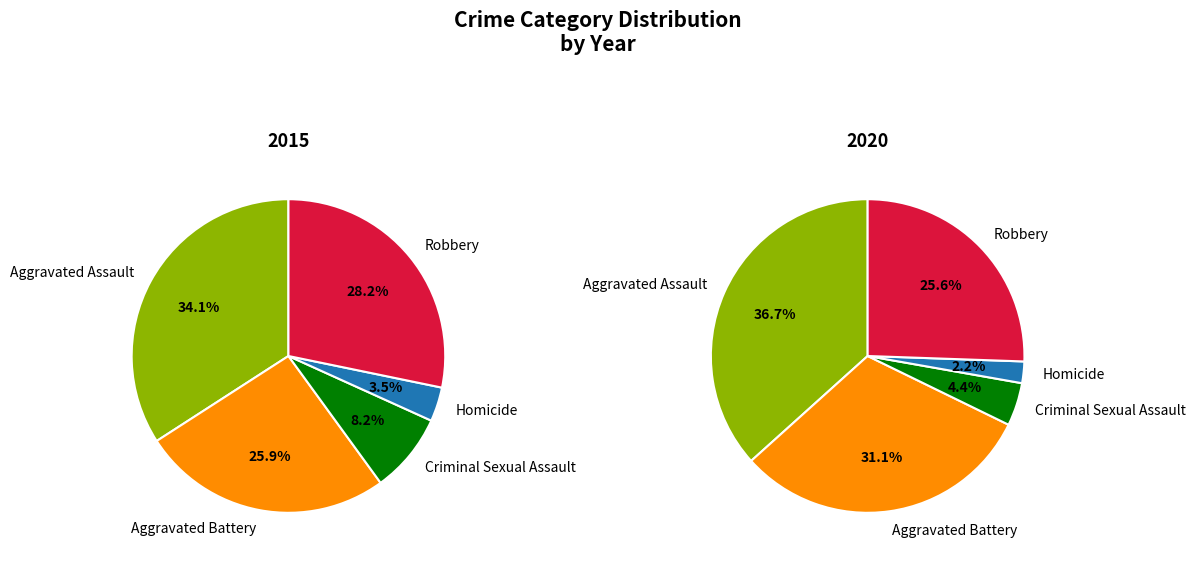

How many slices are in this pie chart?

5